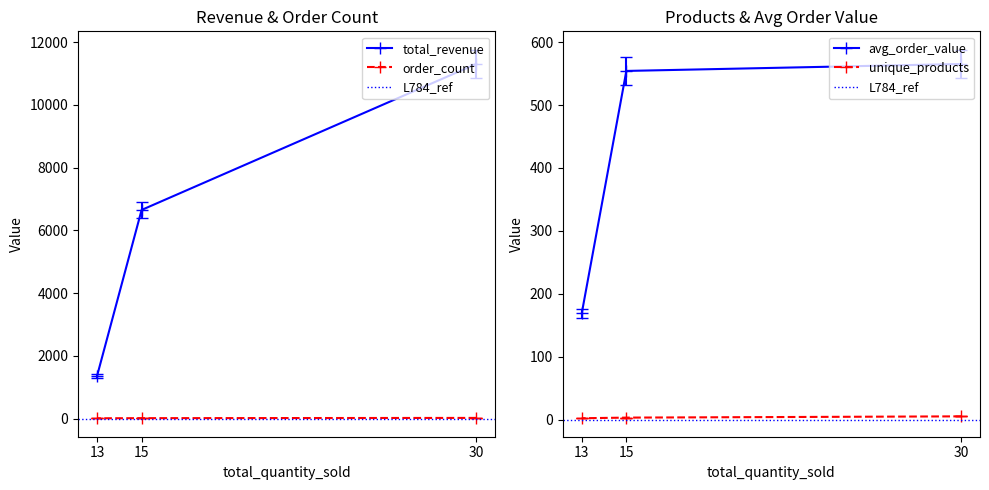

What is the total value across all series at 15?

7493.6